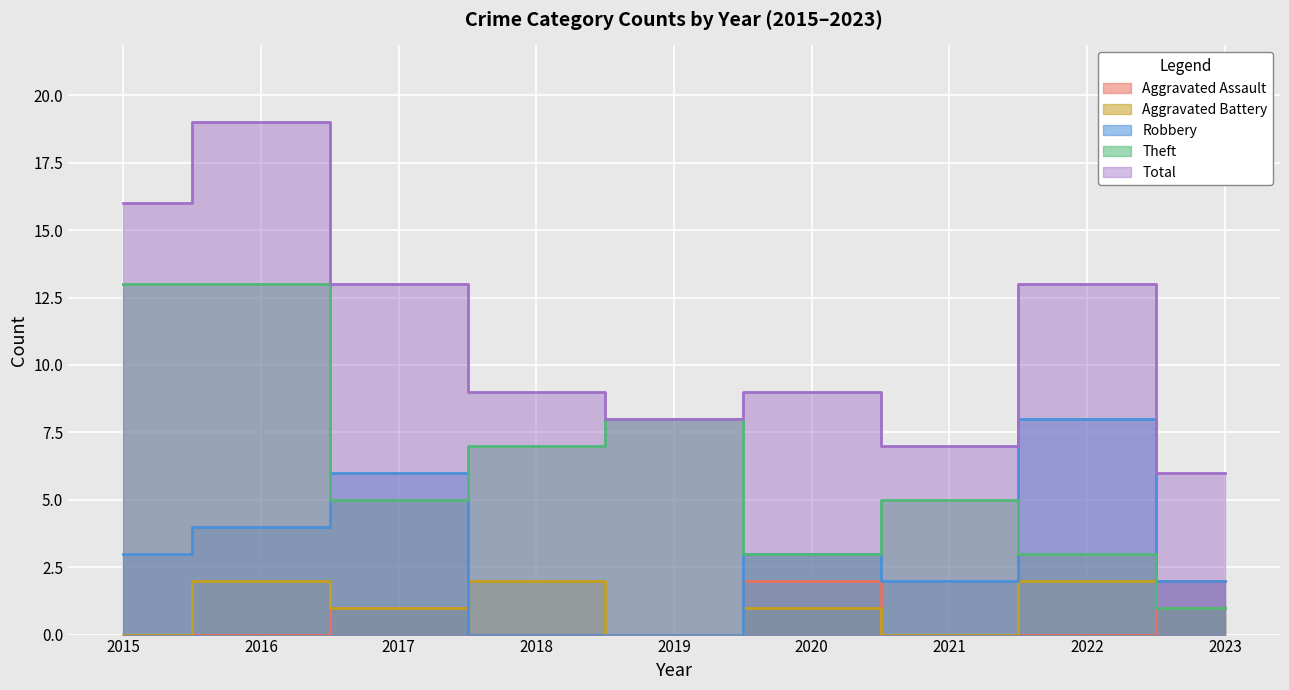

Reading right to left, list all the values displayed in this chart.

Aggravated Assault: 2023=2	2022=0	2021=0	2020=2	2019=0	2018=0	2017=1	2016=0	2015=0
Aggravated Battery: 2023=1	2022=2	2021=0	2020=1	2019=0	2018=2	2017=1	2016=2	2015=0
Robbery: 2023=2	2022=8	2021=2	2020=3	2019=0	2018=0	2017=6	2016=4	2015=3
Theft: 2023=1	2022=3	2021=5	2020=3	2019=8	2018=7	2017=5	2016=13	2015=13
Total: 2023=6	2022=13	2021=7	2020=9	2019=8	2018=9	2017=13	2016=19	2015=16